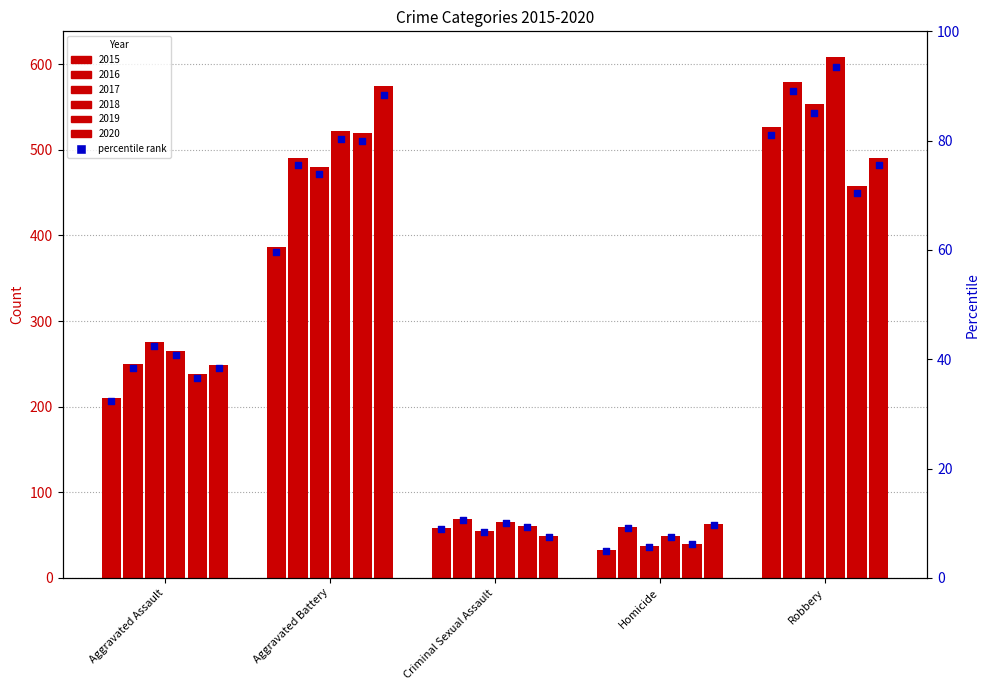

Approximately how many times larger is the value at Robbery compared to Criminal Sexual Assault?

9.1